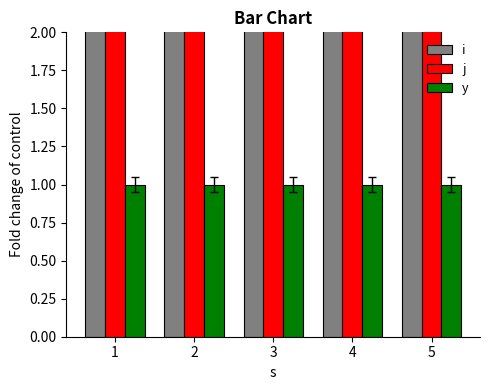

Reading left to right, transcribe all the data shown in this chart.

i: 3.0	3.0	3.0	3.0	3.0
j: 3.5	3.5	3.5	3.5	3.5
y: 1.0	1.0	1.0	1.0	1.0